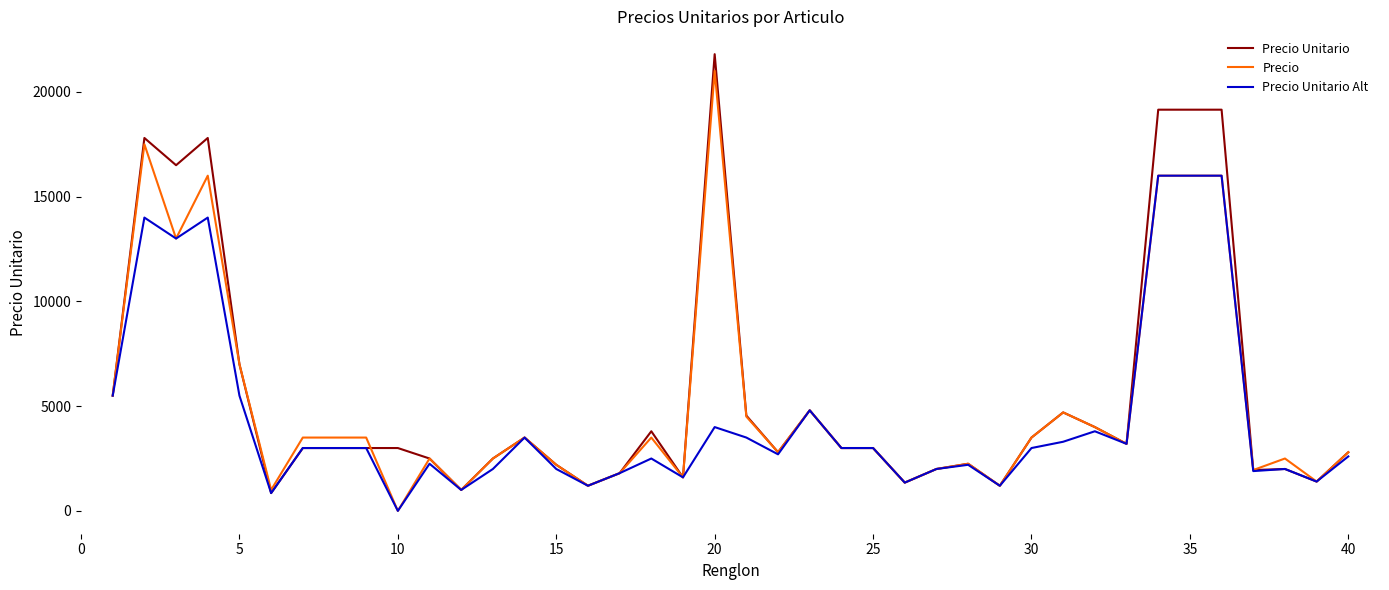

What is the minimum value for Precio Unitario?

850